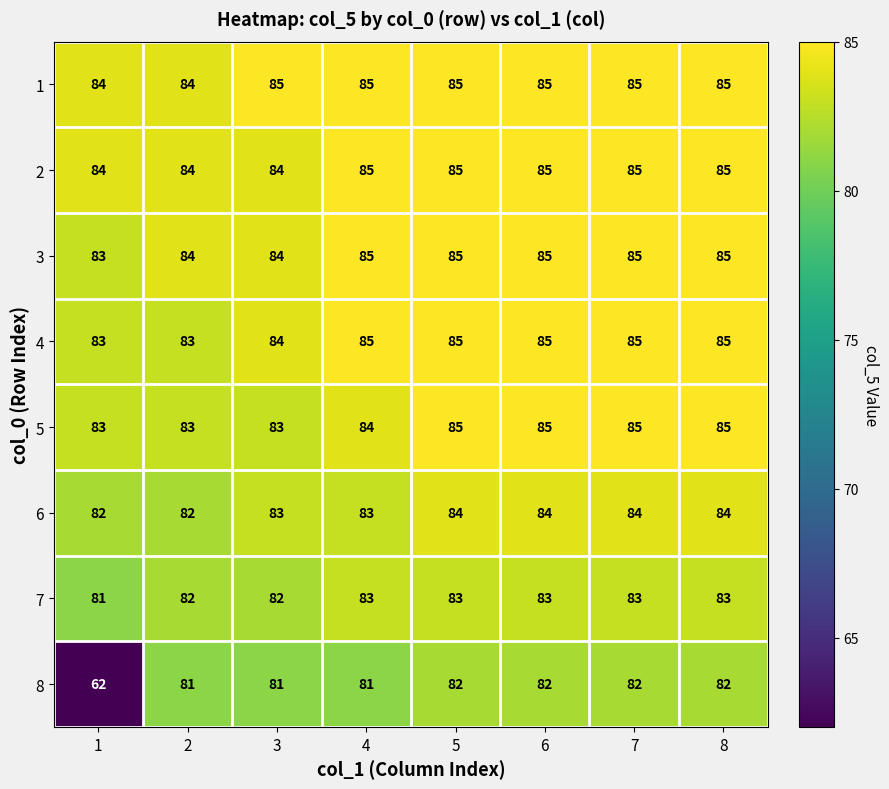

What is the greatest value displayed?

85